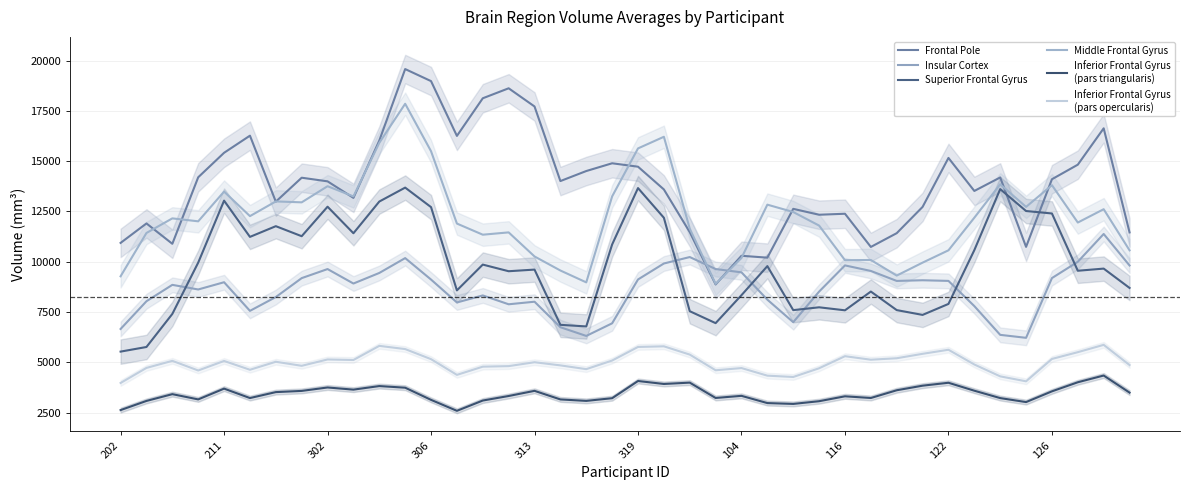

Which series has the widest spread of values?

Frontal Pole